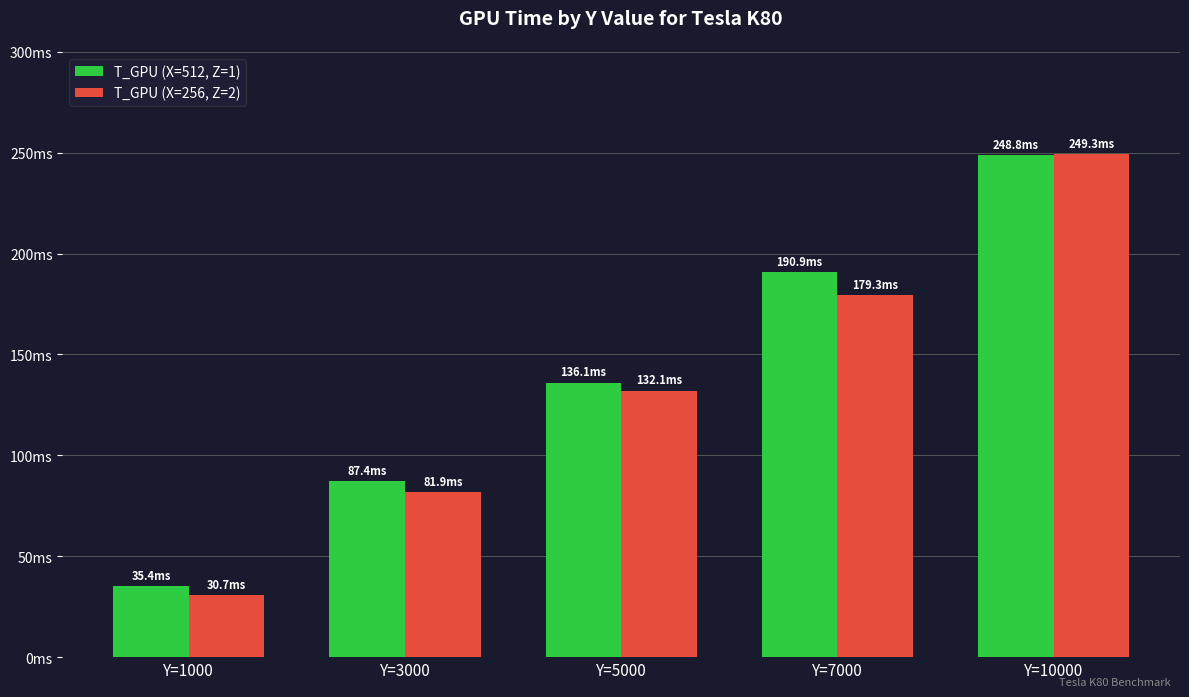

At which label does T_GPU (X=256, Z=2) reach its minimum?

Y=1000